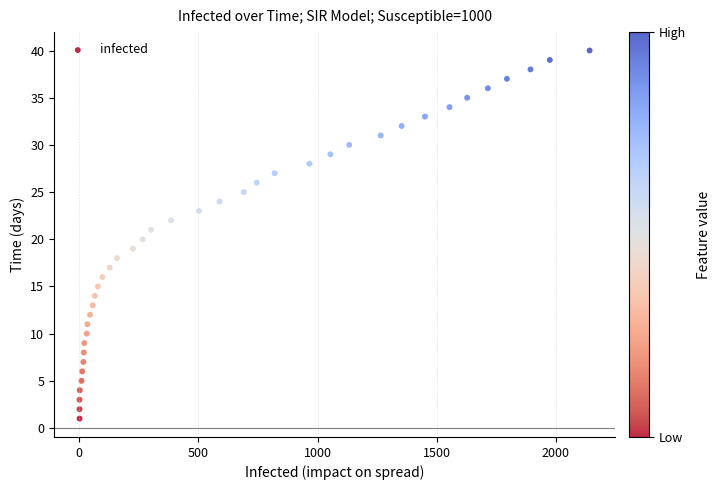

What is the range of X values (max minus min)?

2141